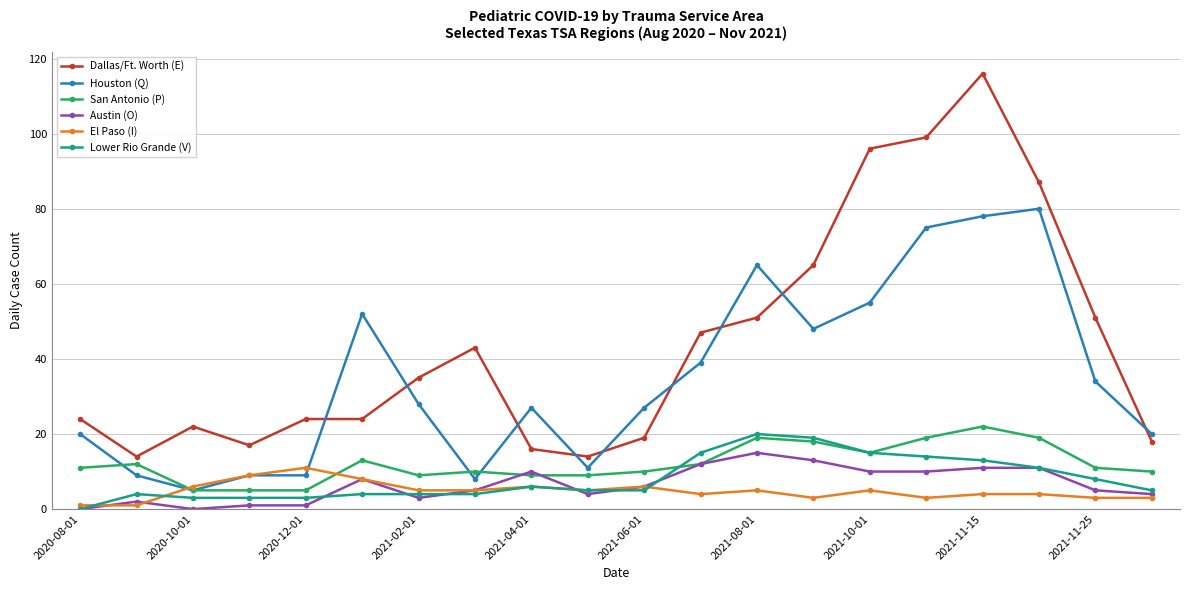

What is the difference between the maximum and minimum values in the Lower Rio Grande (V) series?

20